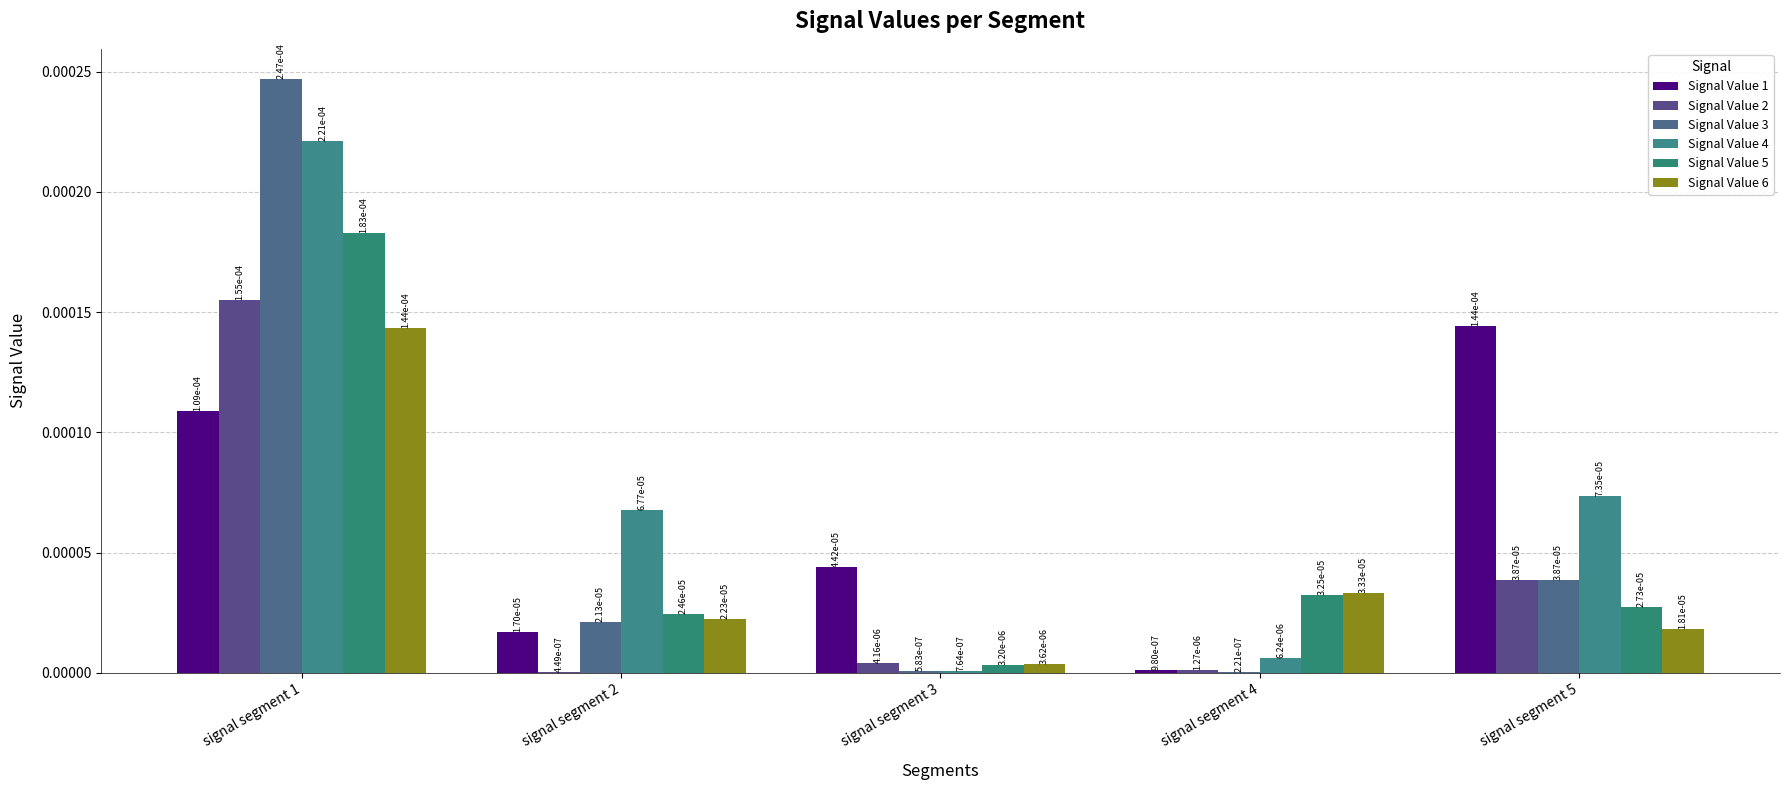

Between signal segment 2 and signal segment 4, which is larger?

signal segment 2